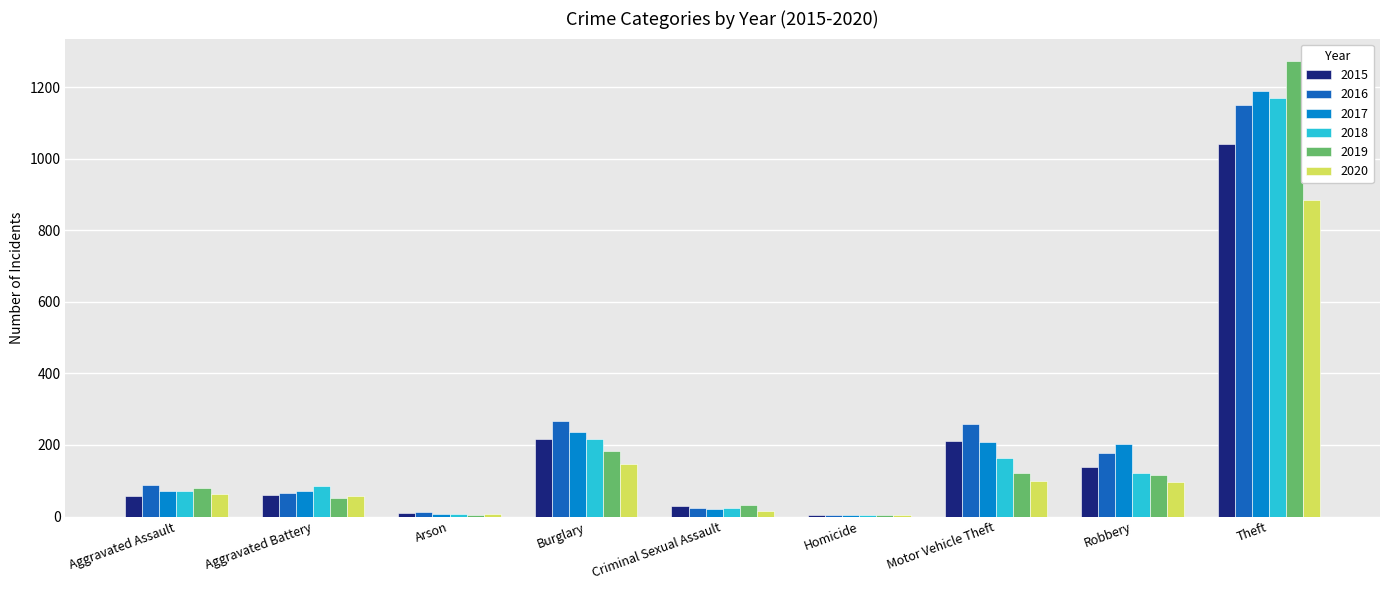

What is the difference between the 2018 values at Robbery and Aggravated Battery?

35